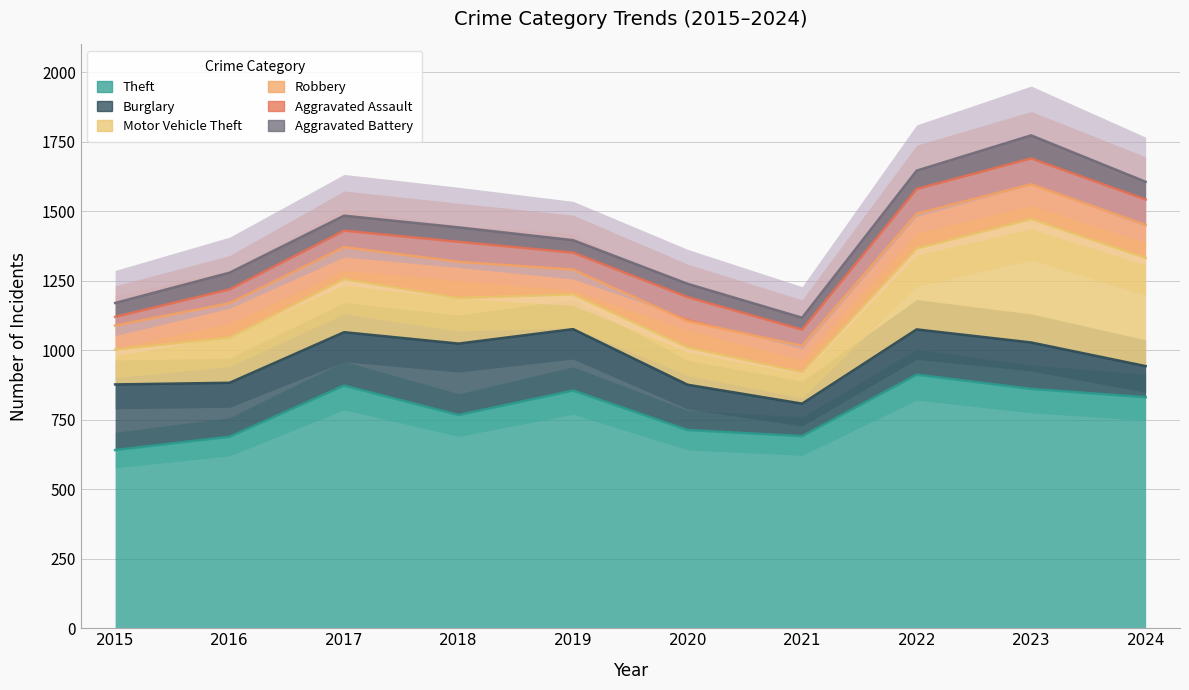

How many categories are shown in the chart?

10